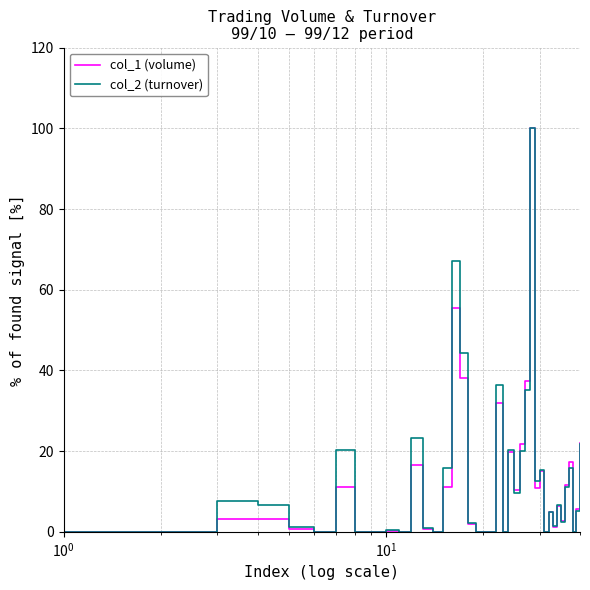

What is the maximum value shown in the chart?

100.0